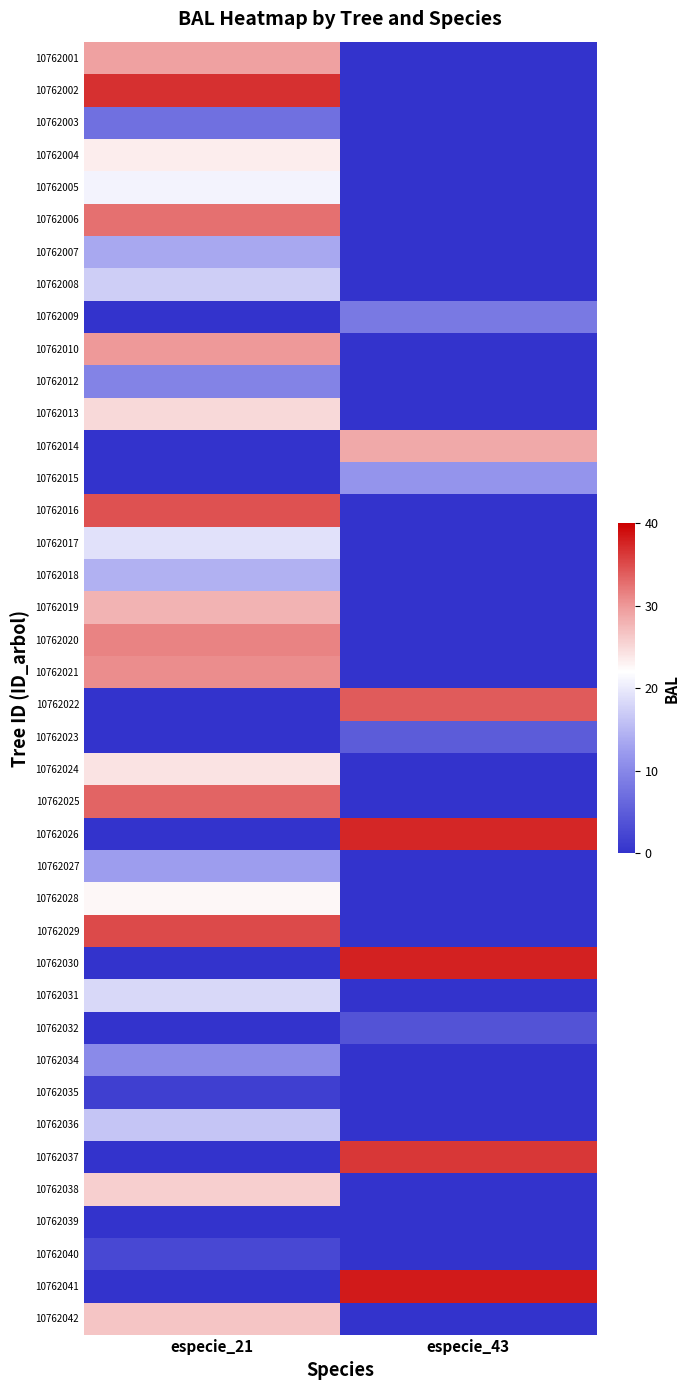

What is the greatest value displayed?

38.2